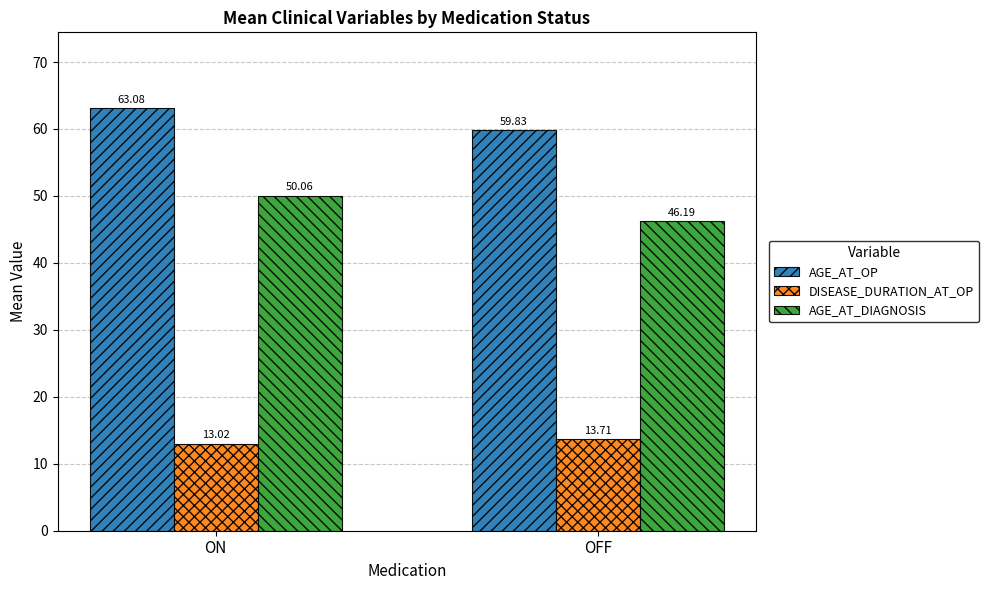

Which category has the highest value in the DISEASE_DURATION_AT_OP series?

OFF